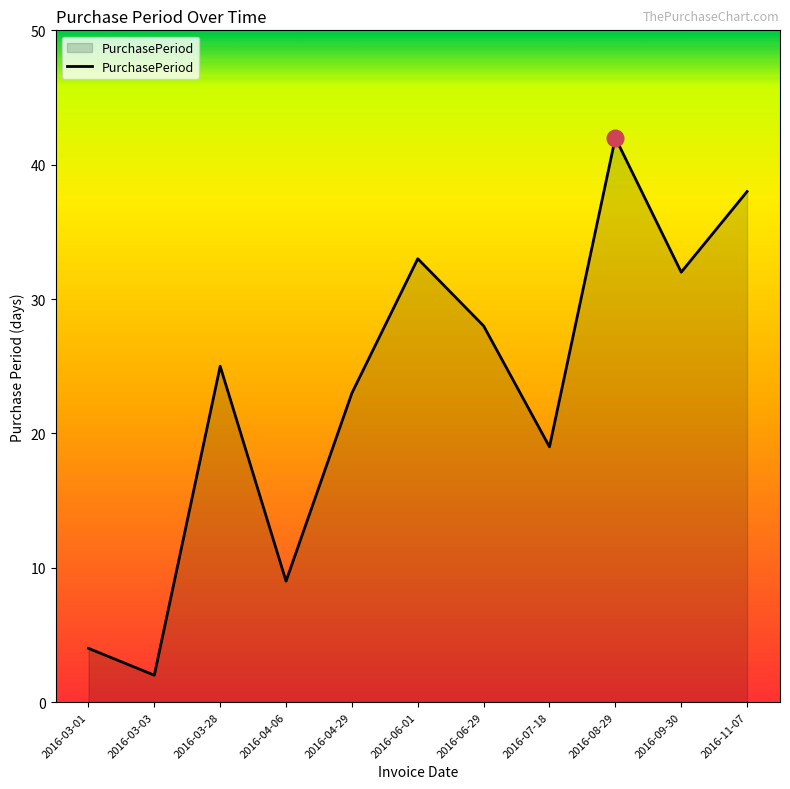

What position from the left is 2016-06-01?

6